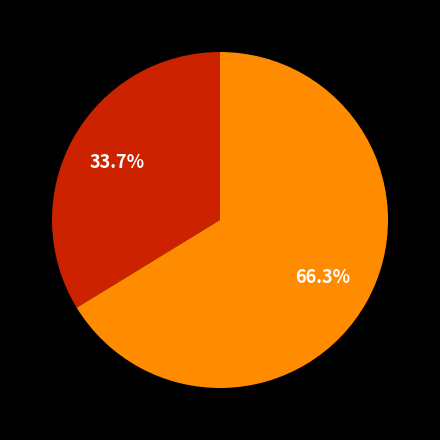

Is there a majority slice in this chart?

Yes